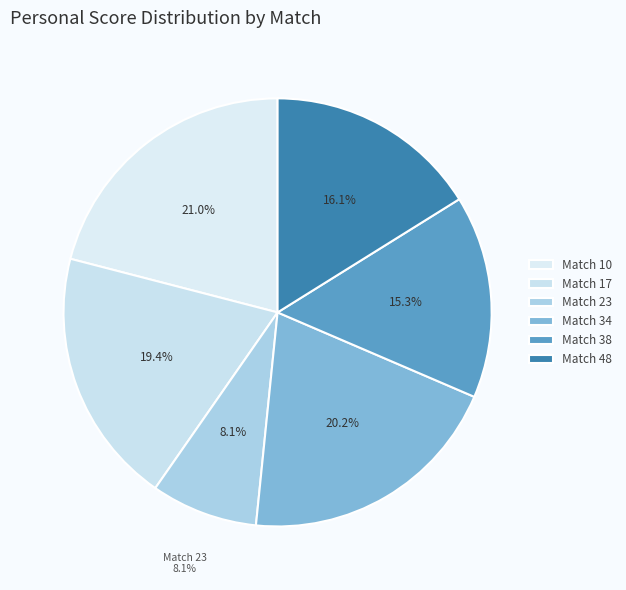

What percentage is the Match 17 slice, to the nearest percent?

19%